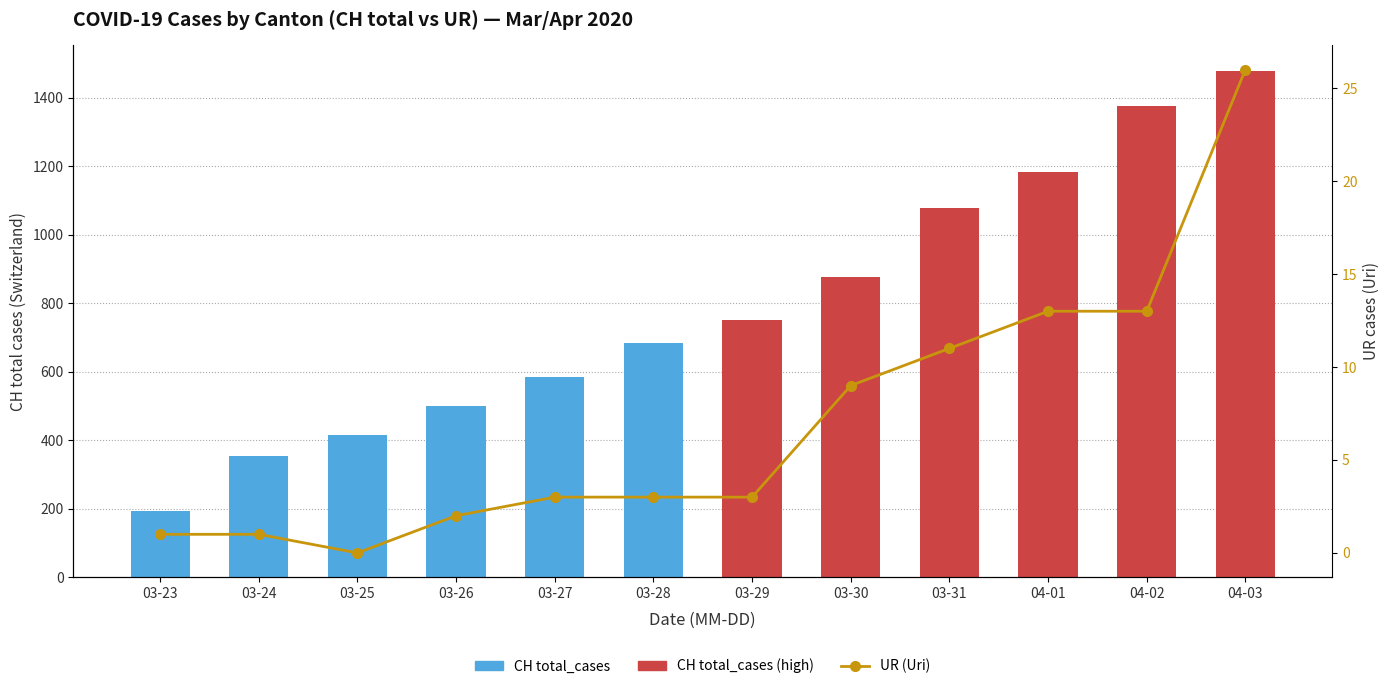

Between 04-01 and 03-29, which is larger?

04-01